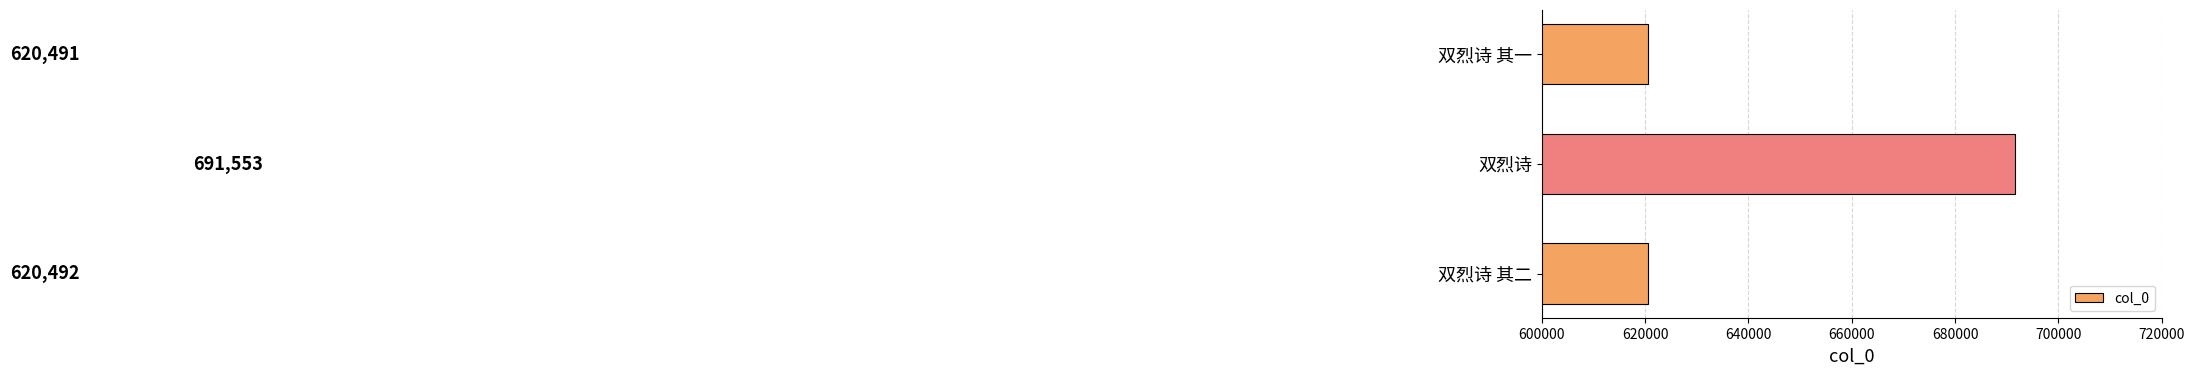

What is the sum of all values?

1932536